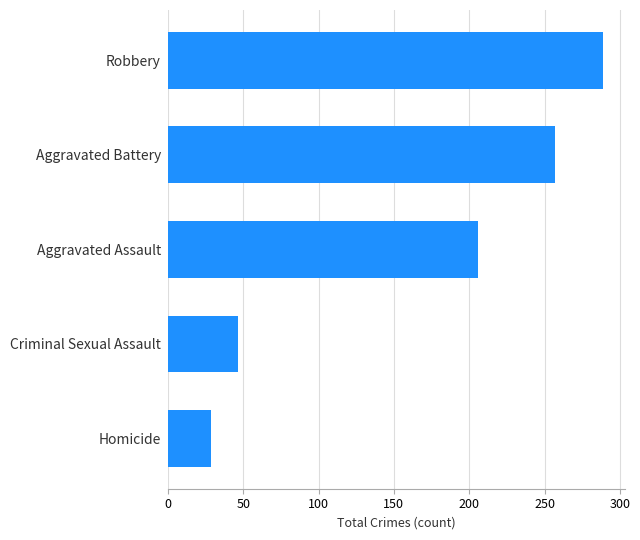

How many bars are there in total?

5